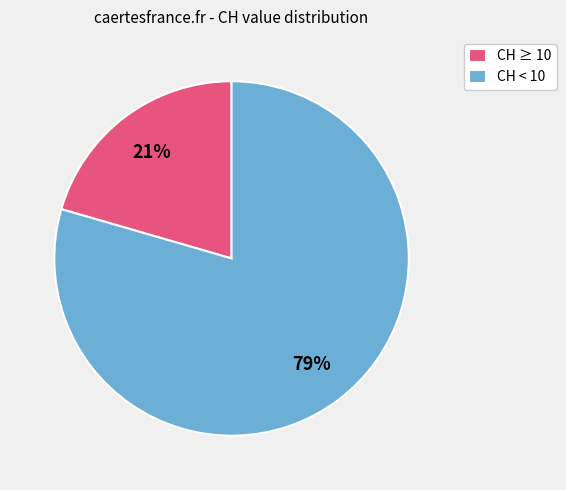

What is the largest slice in the pie chart?

CH < 10